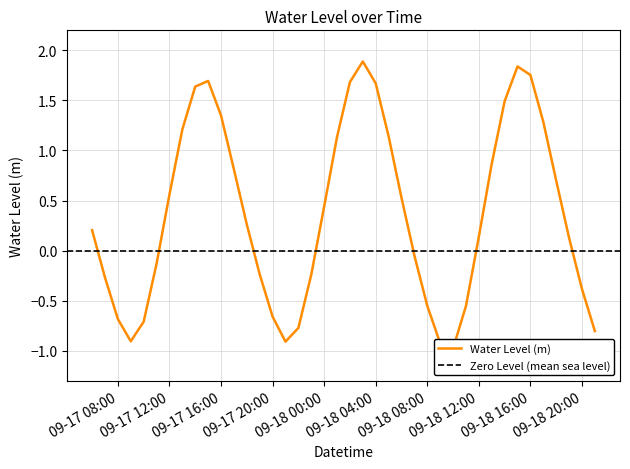

How many lines are shown in the chart?

1